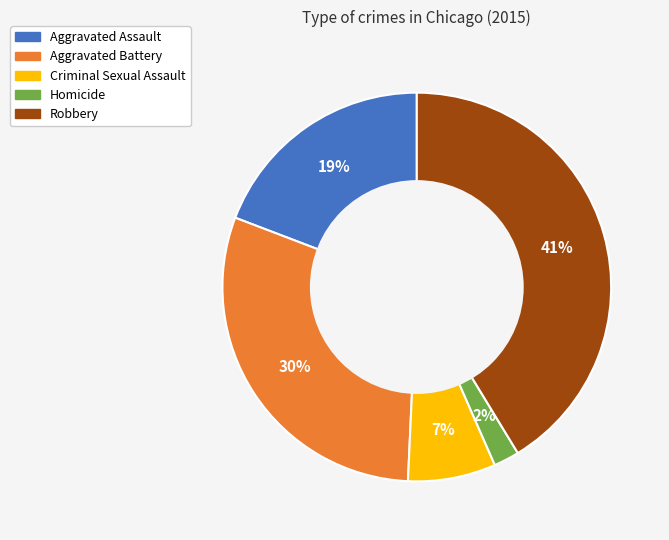

To the nearest percent, what is the difference between the largest and smallest slice percentages?

39%